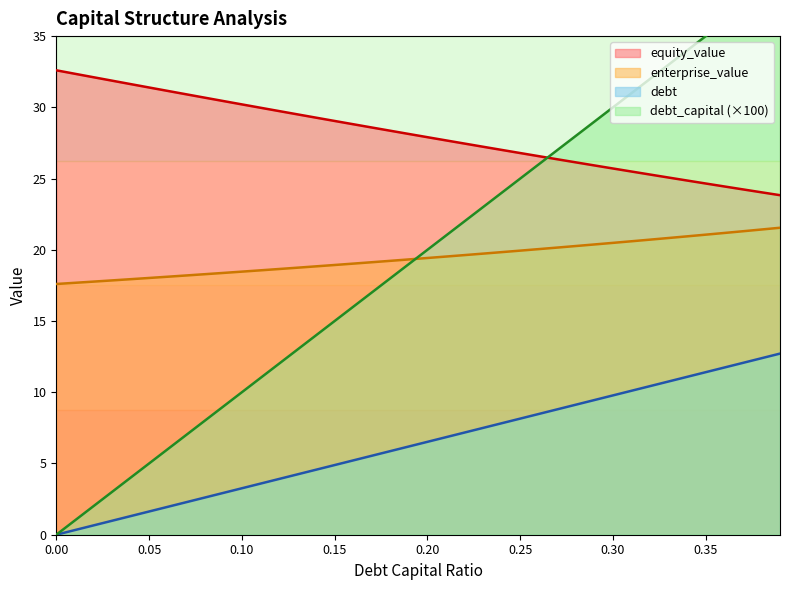

What is the highest value of the debt series?

12.7